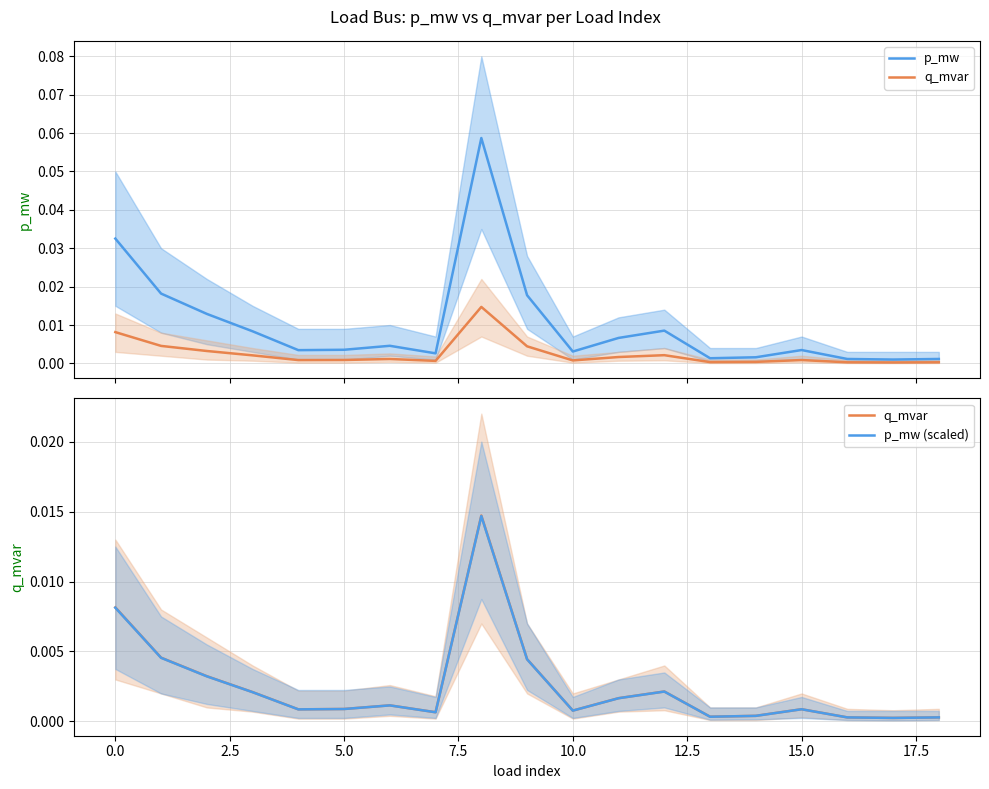

Which label corresponds to the smallest value in the chart?

17